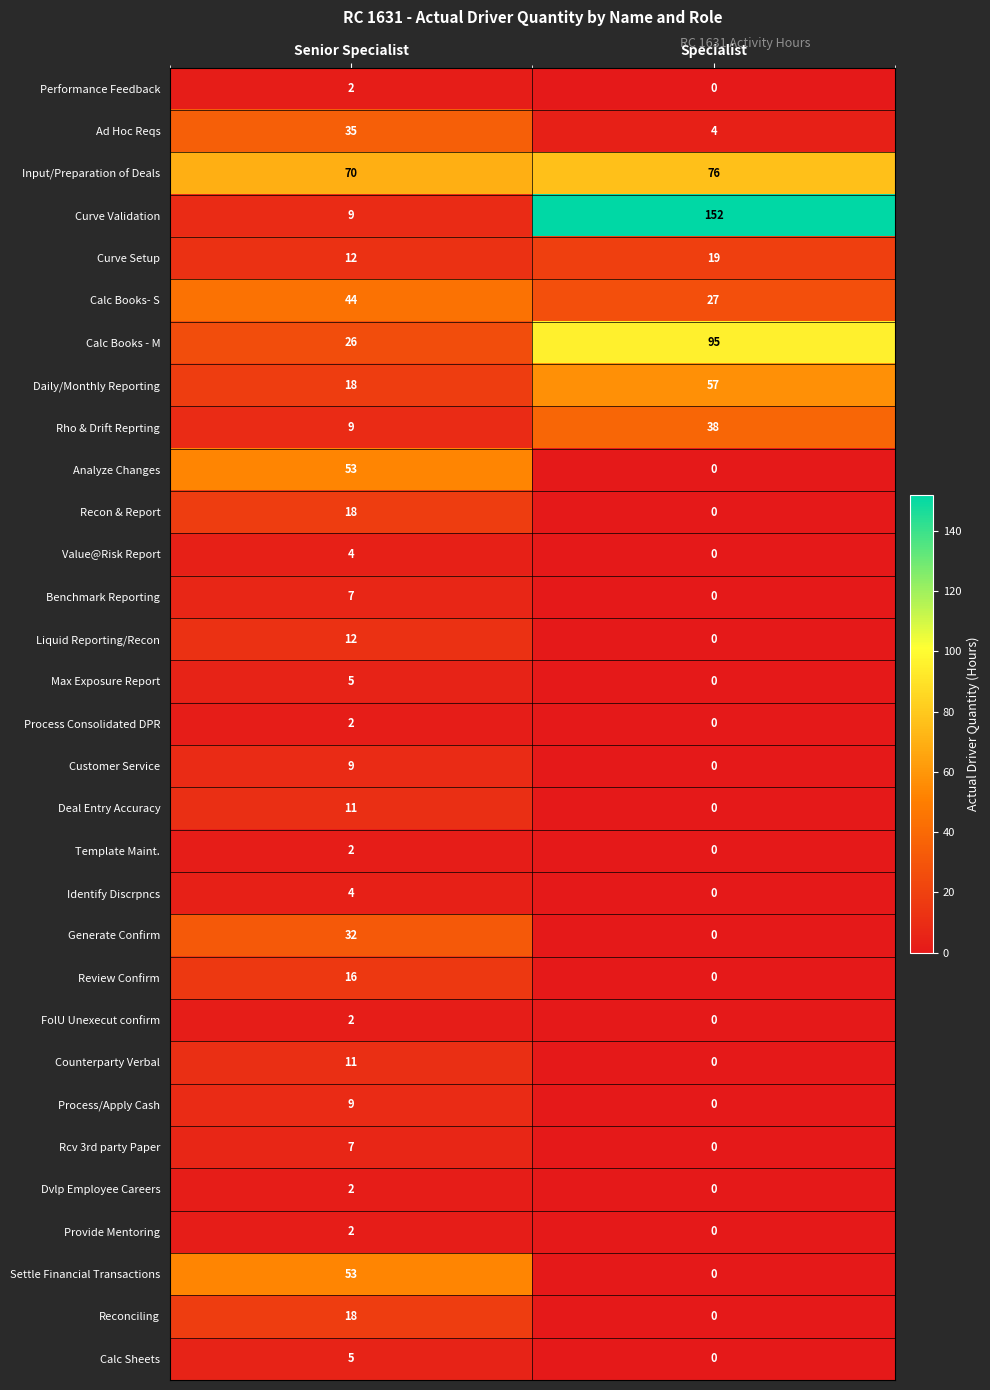

At which label is Calc Books- S closest to 35?

Specialist